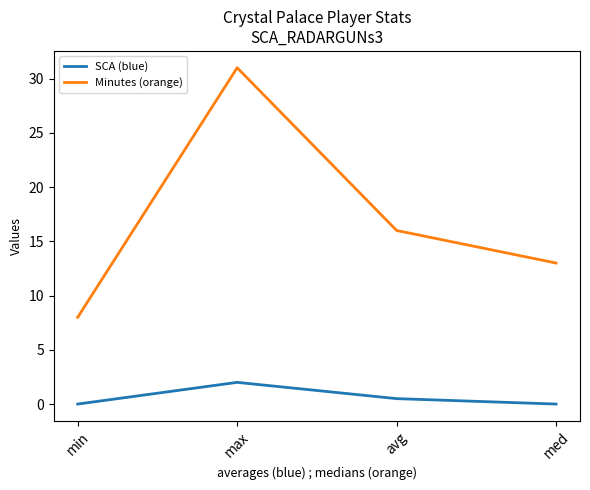

At which label does Minutes (orange) first exceed 16?

max